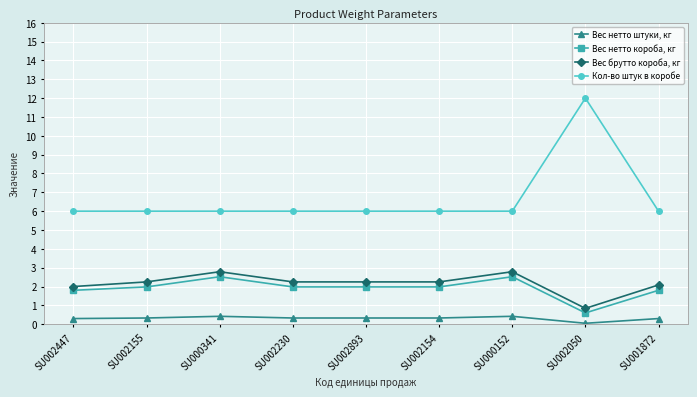

Is it true that Вес нетто короба, кг equals 2.5 at SU000341?

True